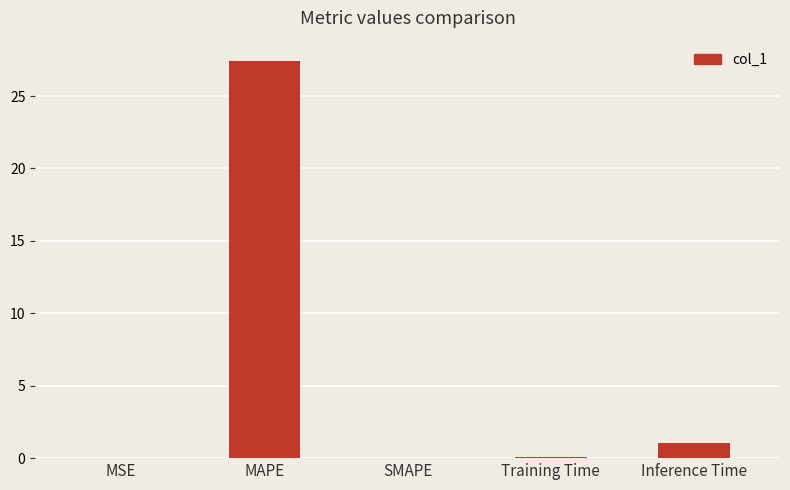

True or false: the data shows 0.1 at Training Time.

True